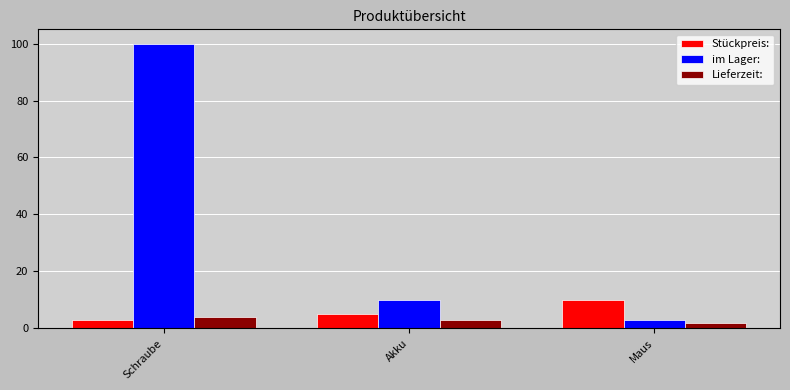

Which series has the largest total across all categories?

im Lager: